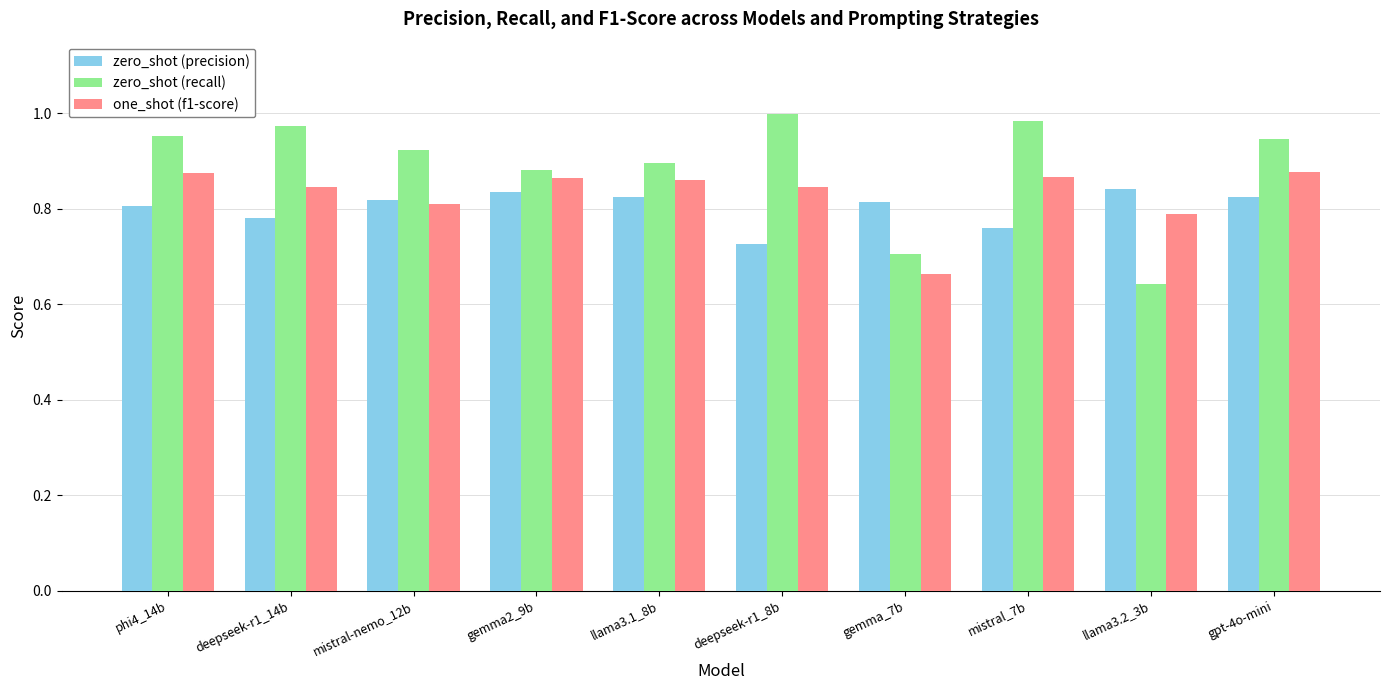

Is the value of zero_shot (precision) at phi4_14b greater than the value of zero_shot (recall) at deepseek-r1_8b?

No